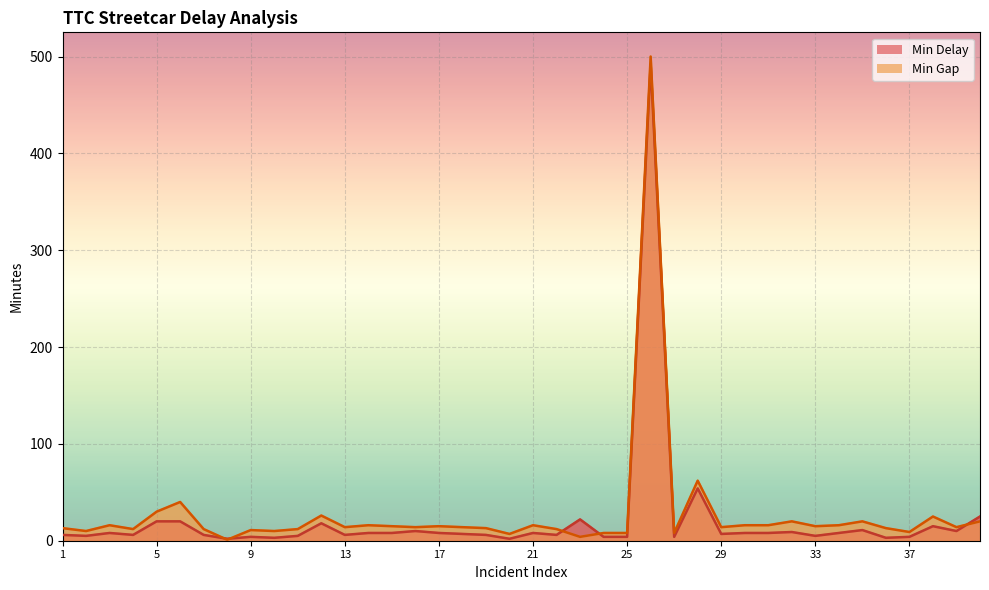

Is it true that Min Gap equals 24 at 15?

False